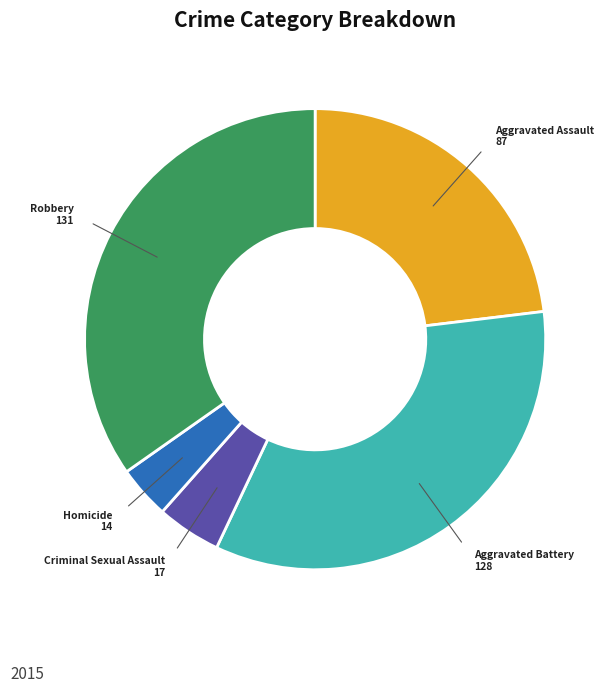

Which has a higher value, Criminal Sexual Assault or Robbery?

Robbery